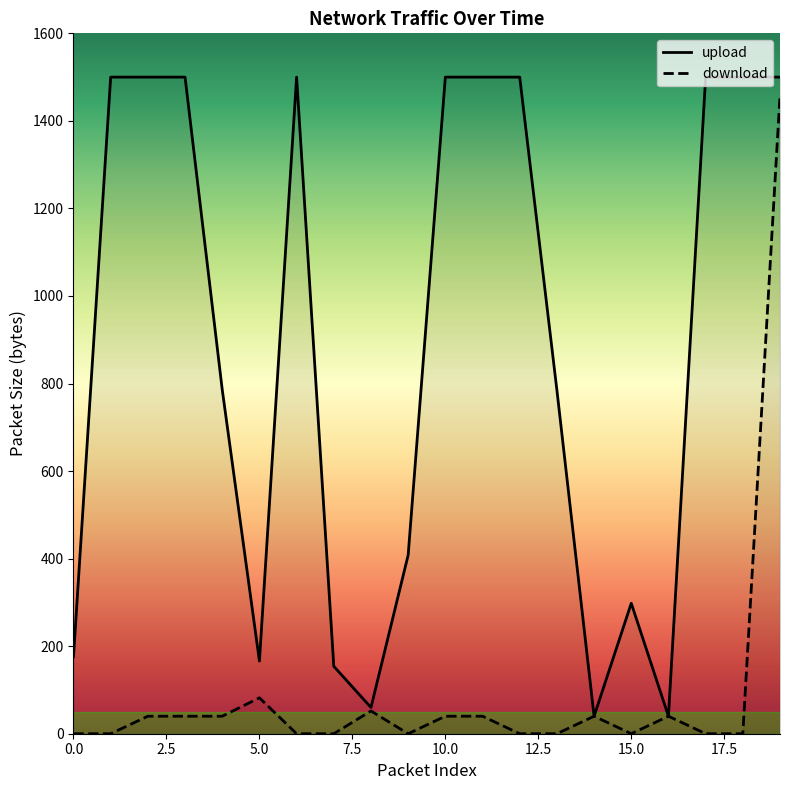

What is the value of the download point at the 3rd from the left?

40